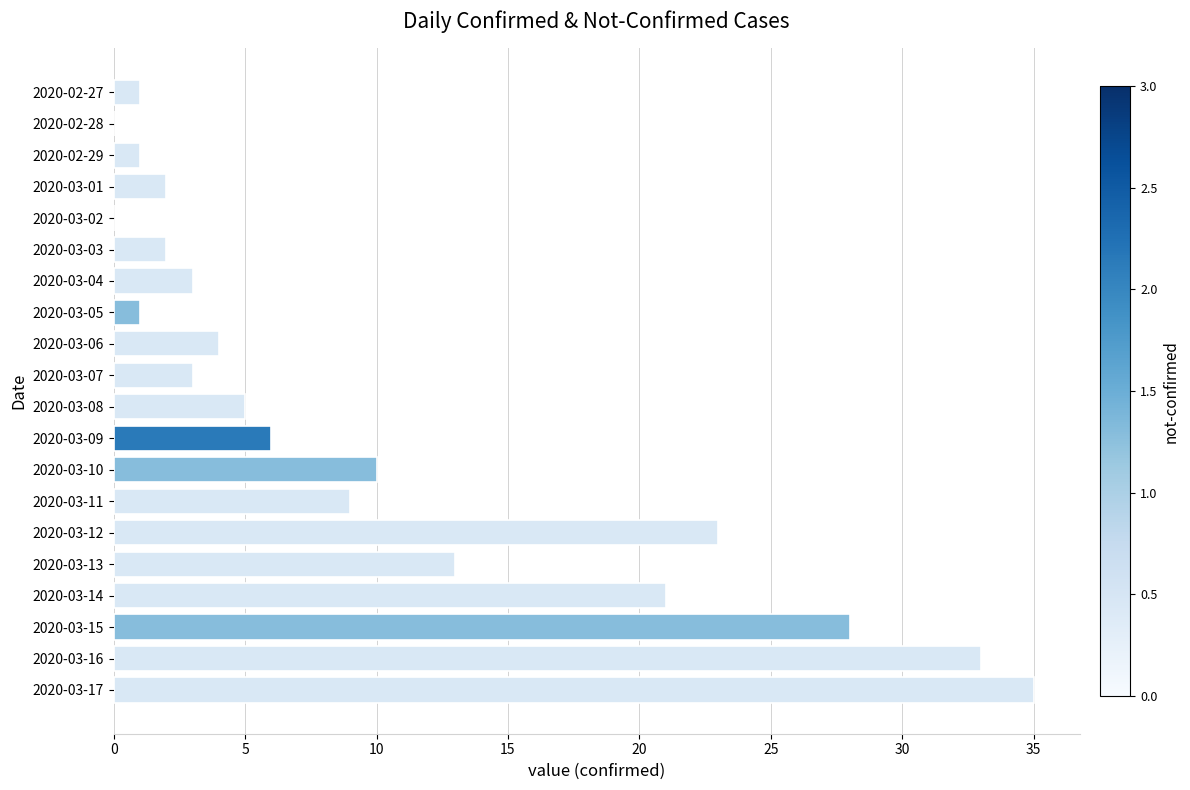

Reading bottom to top, extract all data points from this chart.

2020-03-17=35	2020-03-16=33	2020-03-15=28	2020-03-14=21	2020-03-13=13	2020-03-12=23	2020-03-11=9	2020-03-10=10	2020-03-09=6	2020-03-08=5	2020-03-07=3	2020-03-06=4	2020-03-05=1	2020-03-04=3	2020-03-03=2	2020-03-02=0	2020-03-01=2	2020-02-29=1	2020-02-28=0	2020-02-27=1